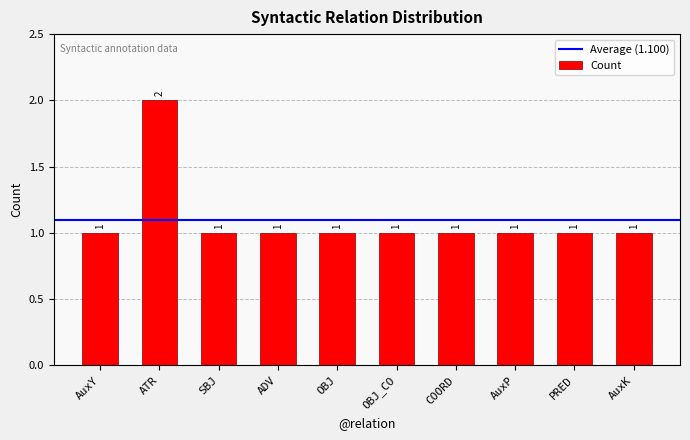

What is the sum of all values?

11